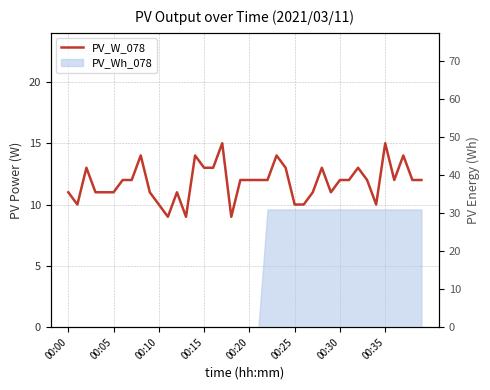

Does the chart have visible grid lines?

Yes